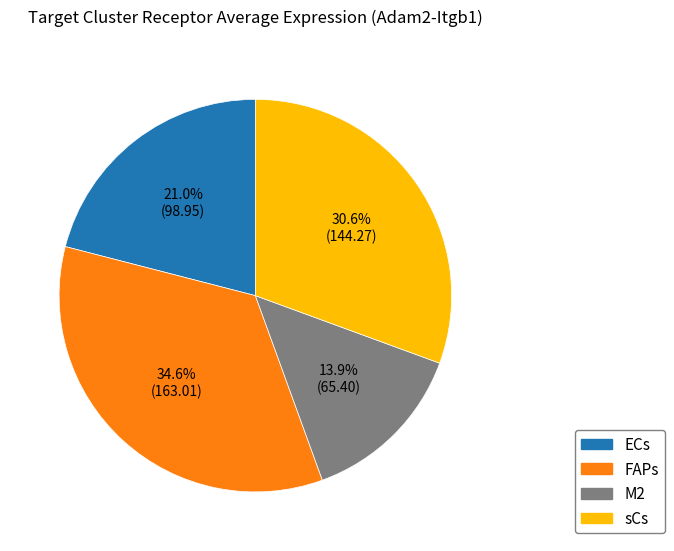

Is the sum of M2 and sCs greater than half?

No